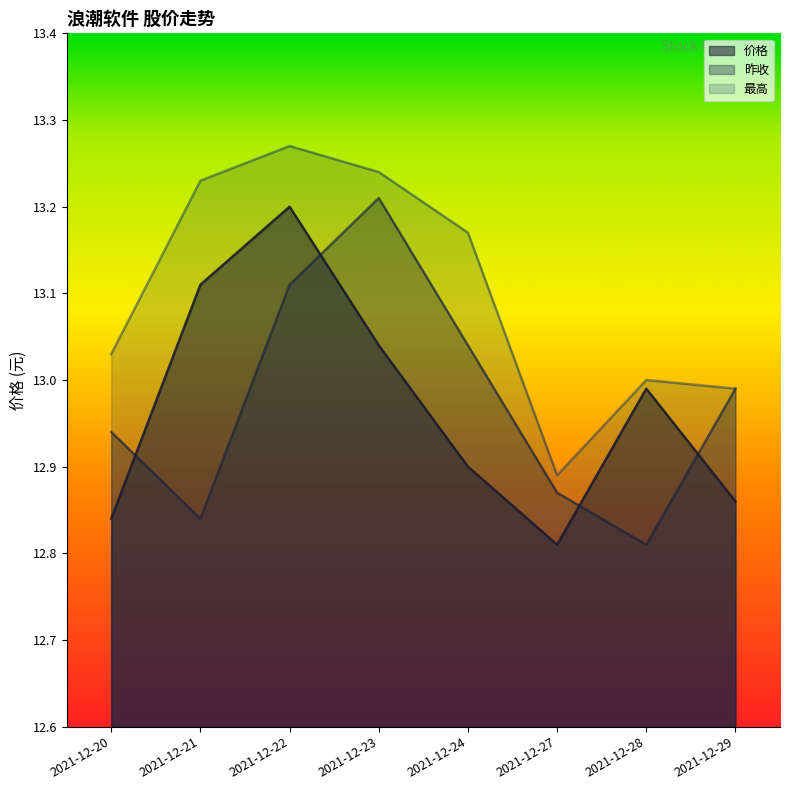

At which label does 昨收 reach its peak?

2021-12-23